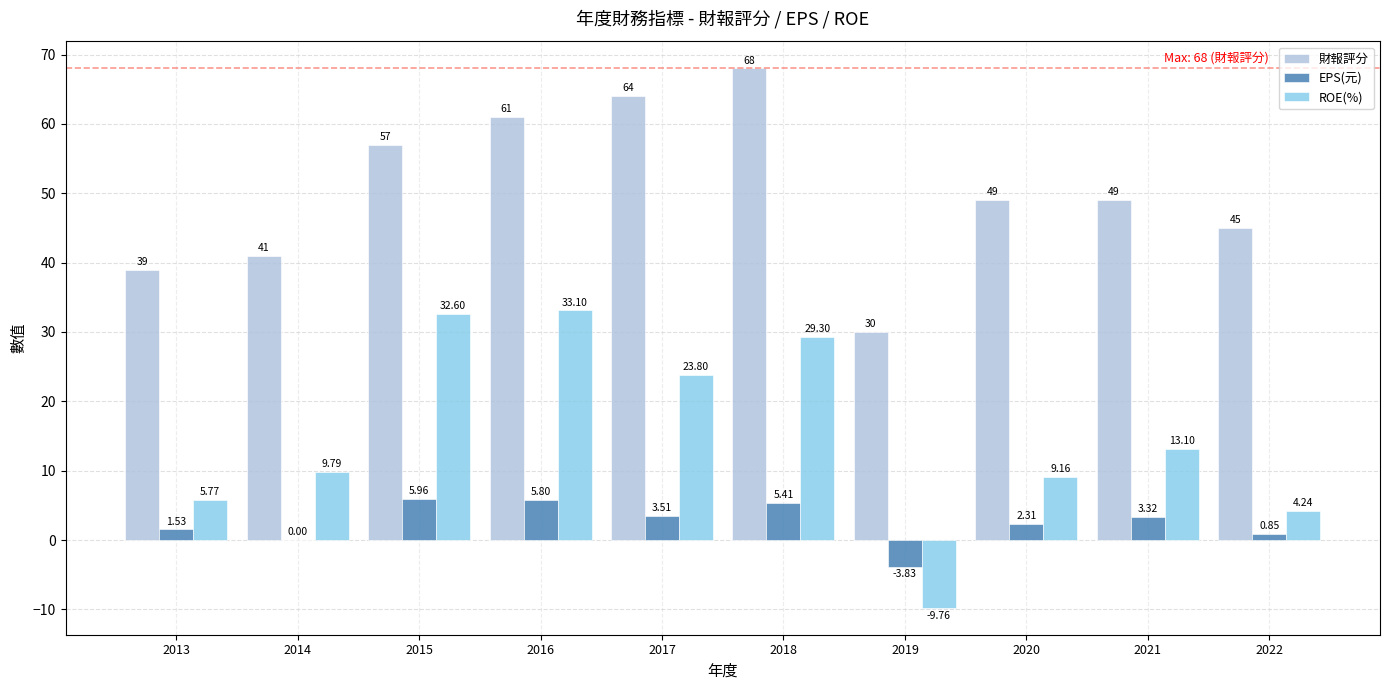

At which category is the sum across all series the highest?

2018